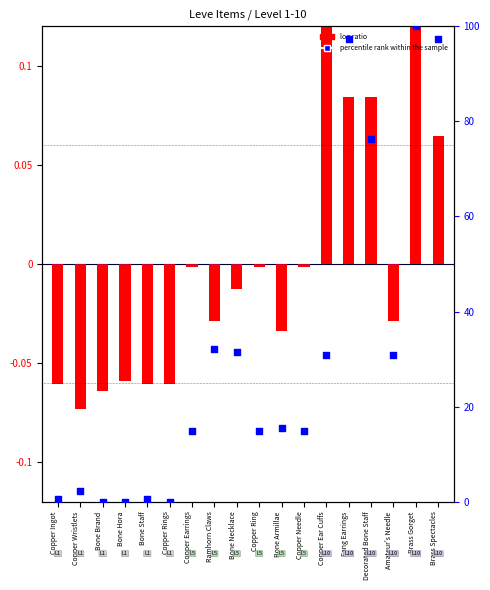

Is the value of percentile rank within the sample at Bone Staff greater than the value of log ratio at Bone Brand?

Yes